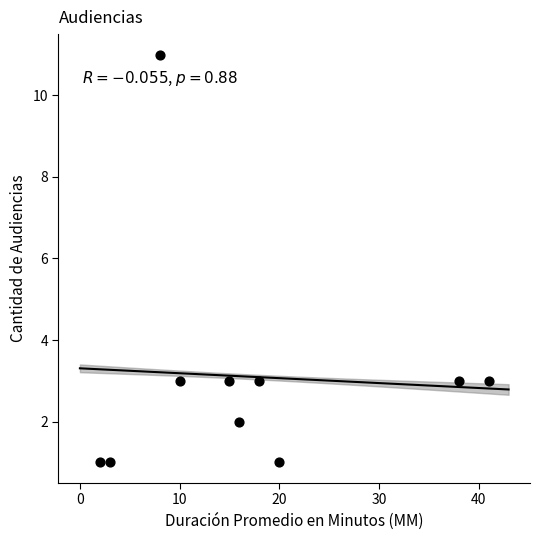

What is the average Y value?

3